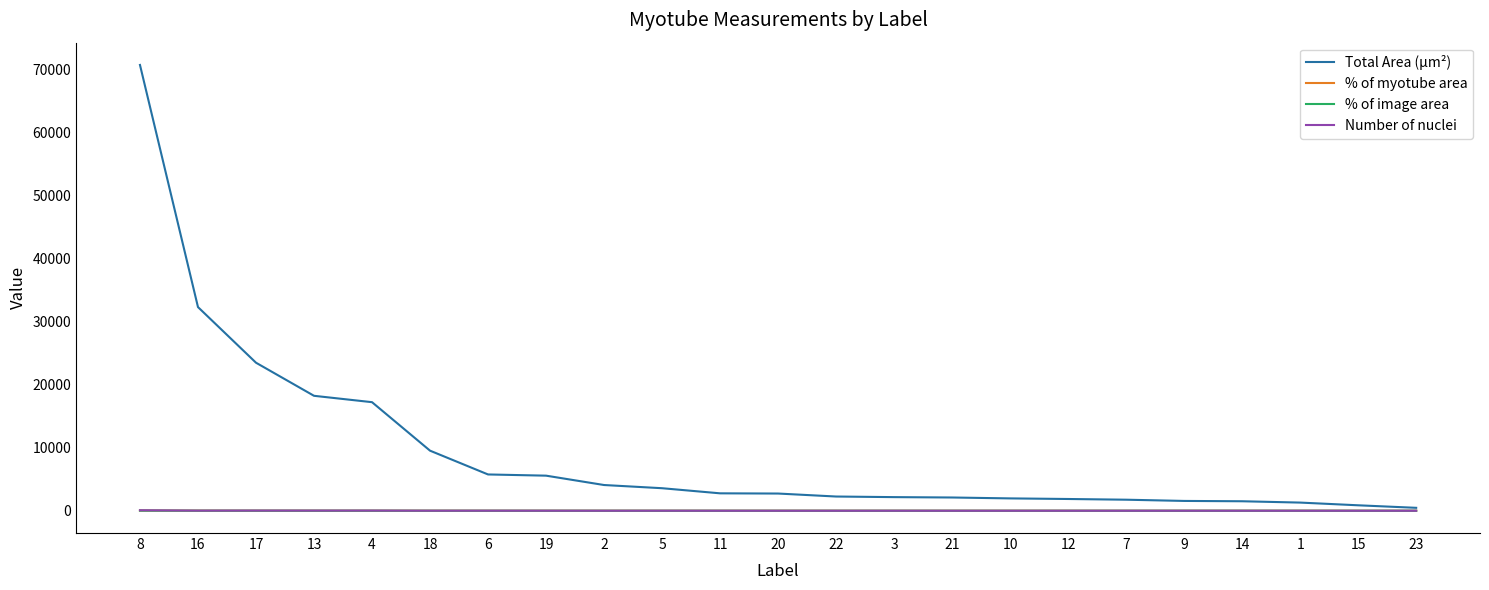

What is the difference between the Number of nuclei values at 22 and 4?

27.0